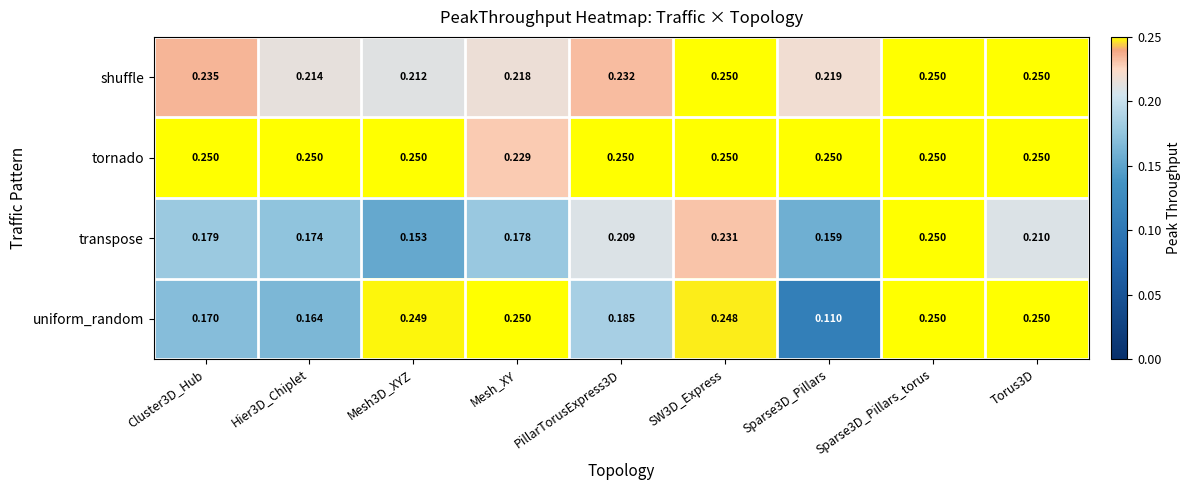

What is the total value across all series at Hier3D_Chiplet?

0.8